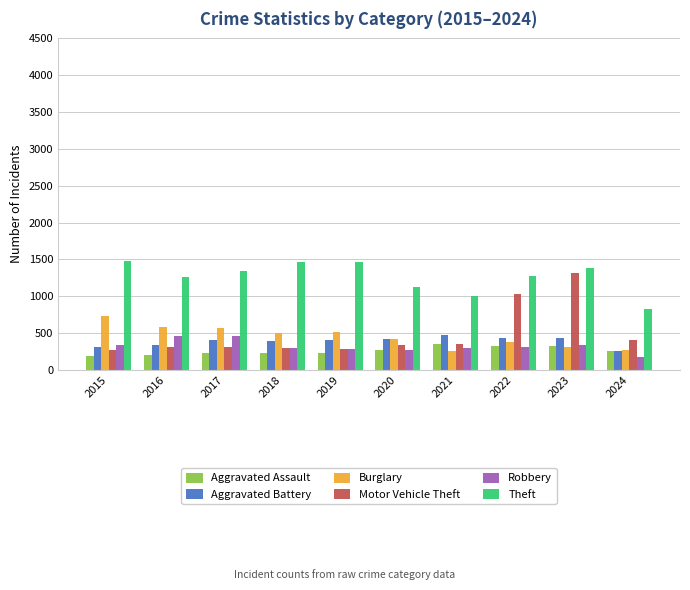

What is the average value of the Aggravated Battery series?

387